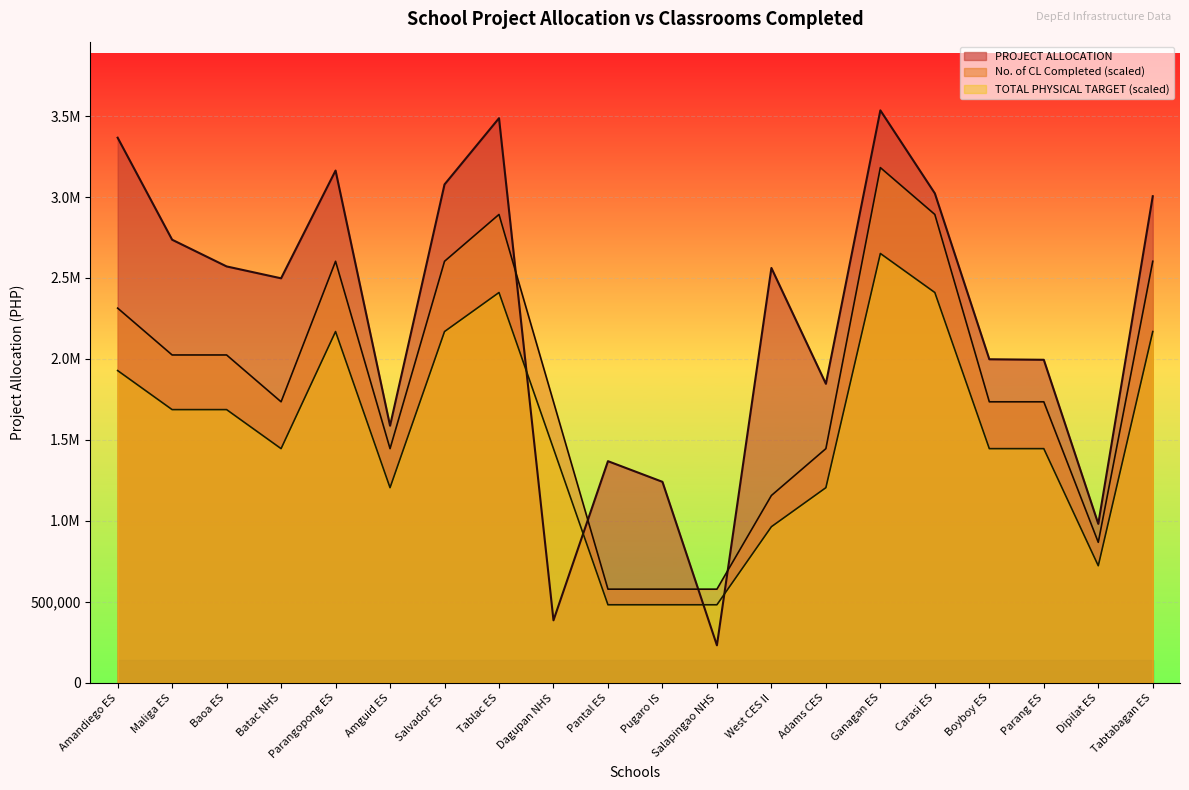

Reading right to left, list all the values displayed in this chart.

PROJECT ALLOCATION: Tabtabagan ES=3004849.0	Dipilat ES=981791.0	Parang ES=1994924.0	Boyboy ES=1998104.0	Carasi ES=3022516.0	Ganagan ES=3535101.0	Adams CES=1846630.0	West CES II=2561838.0	Salapingao NHS=231620.0	Pugaro IS=1241291.0	Pantal ES=1368846.0	Dagupan NHS=385994.0	Tablac ES=3486773.0	Salvador ES=3077748.0	Amguid ES=1587764.0	Parangopong ES=3163364.0	Batac NHS=2498035.0	Baoa ES=2571399.0	Maliga ES=2736298.0	Amandiego ES=3366258.0
No. of CL Completed: Tabtabagan ES=2603119.8	Dipilat ES=867706.6	Parang ES=1735413.2	Boyboy ES=1735413.2	Carasi ES=2892355.4	Ganagan ES=3181590.9	Adams CES=1446177.7	West CES II=1156942.1	Salapingao NHS=578471.1	Pugaro IS=578471.1	Pantal ES=578471.1	Dagupan NHS=1735413.2	Tablac ES=2892355.4	Salvador ES=2603119.8	Amguid ES=1446177.7	Parangopong ES=2603119.8	Batac NHS=1735413.2	Baoa ES=2024648.8	Maliga ES=2024648.8	Amandiego ES=2313884.3
TOTAL PHYSICAL TARGET: Tabtabagan ES=2169266.5	Dipilat ES=723088.8	Parang ES=1446177.7	Boyboy ES=1446177.7	Carasi ES=2410296.1	Ganagan ES=2651325.8	Adams CES=1205148.1	West CES II=964118.5	Salapingao NHS=482059.2	Pugaro IS=482059.2	Pantal ES=482059.2	Dagupan NHS=1446177.7	Tablac ES=2410296.1	Salvador ES=2169266.5	Amguid ES=1205148.1	Parangopong ES=2169266.5	Batac NHS=1446177.7	Baoa ES=1687207.3	Maliga ES=1687207.3	Amandiego ES=1928236.9